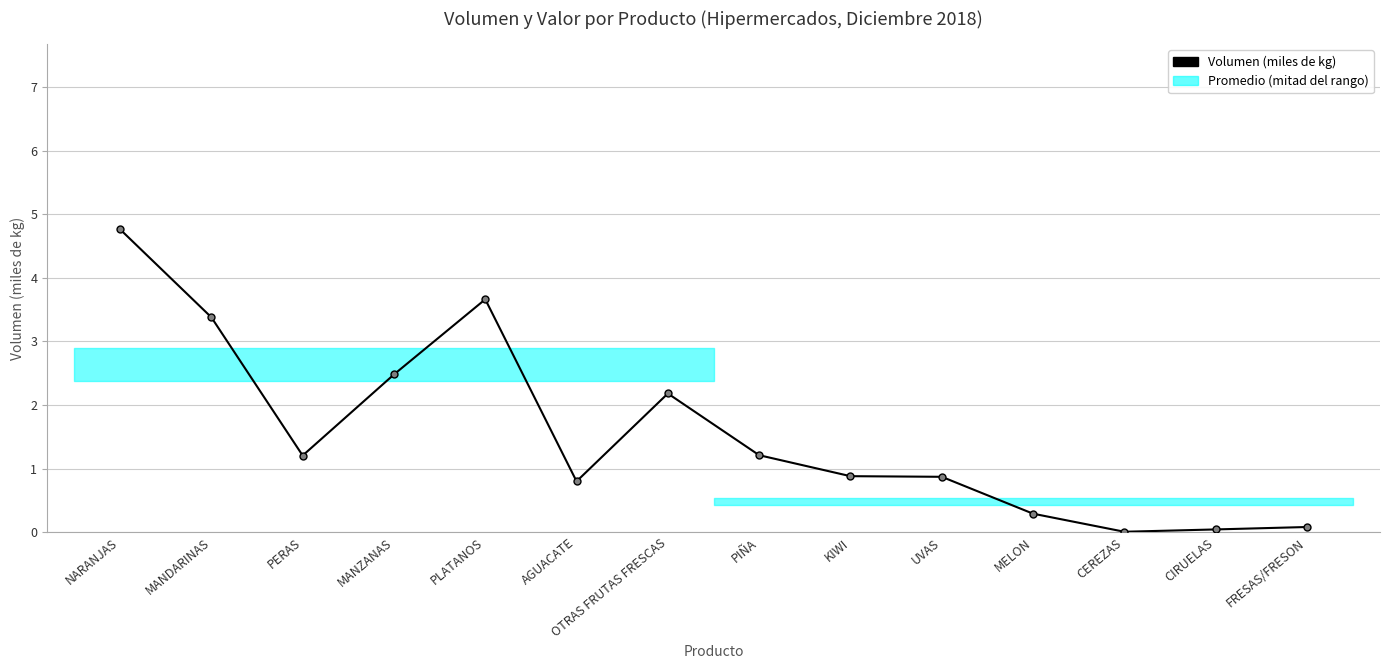

Reading left to right, what are all the values shown in this chart?

Volumen (miles de kg): 4.8	3.4	1.2	2.5	3.7	0.8	2.2	1.2	0.9	0.9	0.3	0.0	0.0	0.1
Valor (miles de €): 4.8	4.0	1.9	4.1	6.1	2.9	5.0	1.5	2.6	2.5	0.5	0.0	0.1	0.3